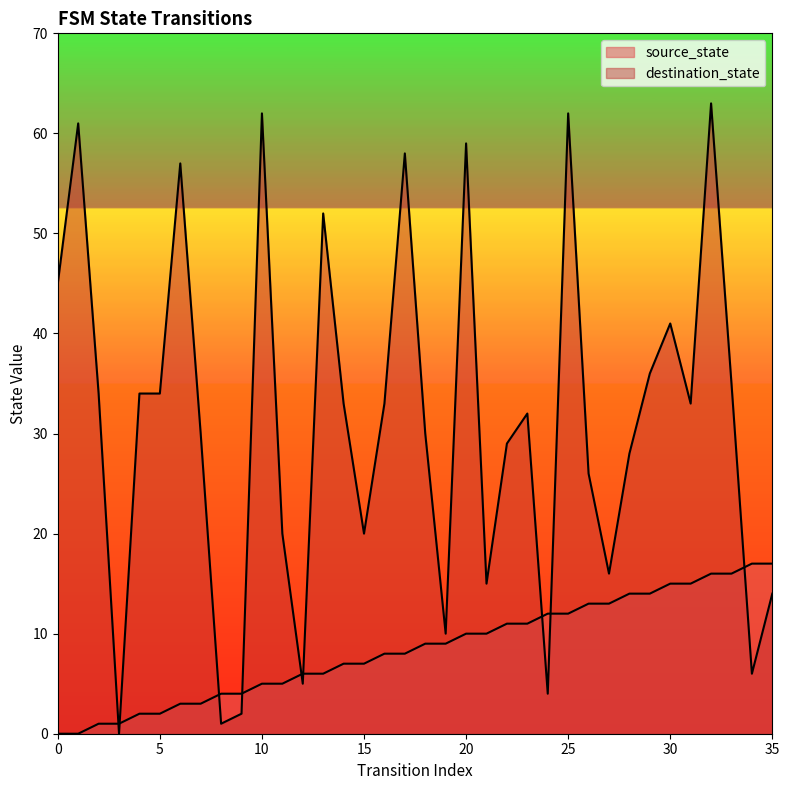

Where is the first local minimum for destination_state?

3